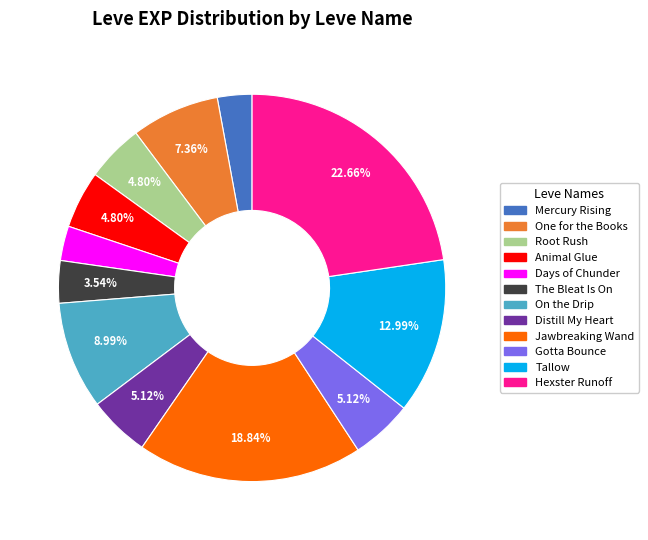

Does any single category account for the majority?

No